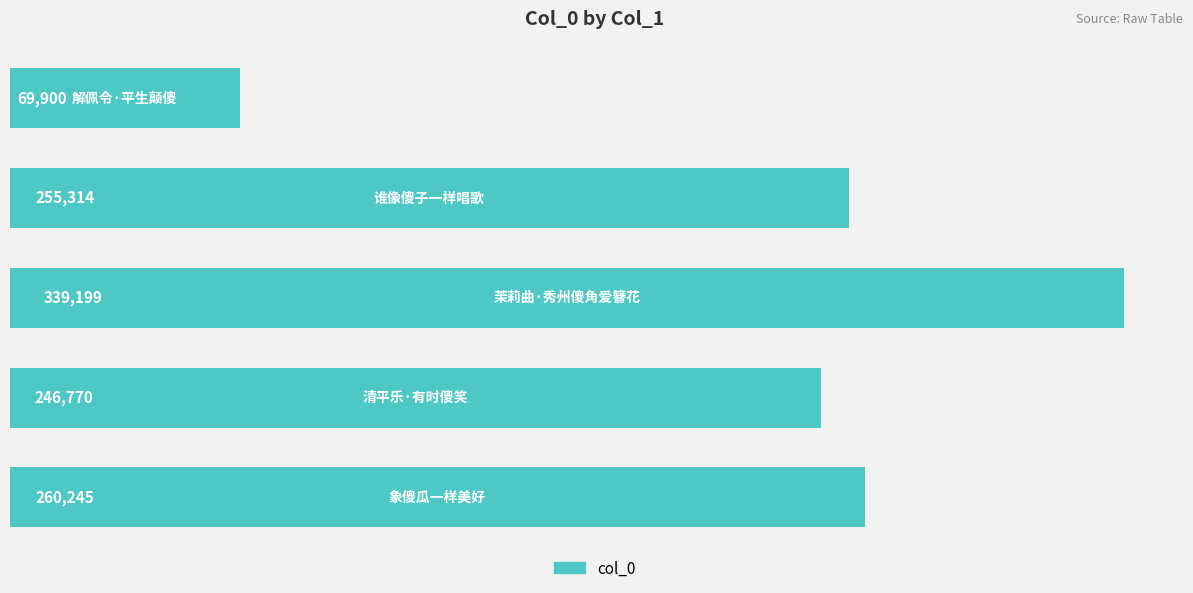

What is the sum of all values?

1171428